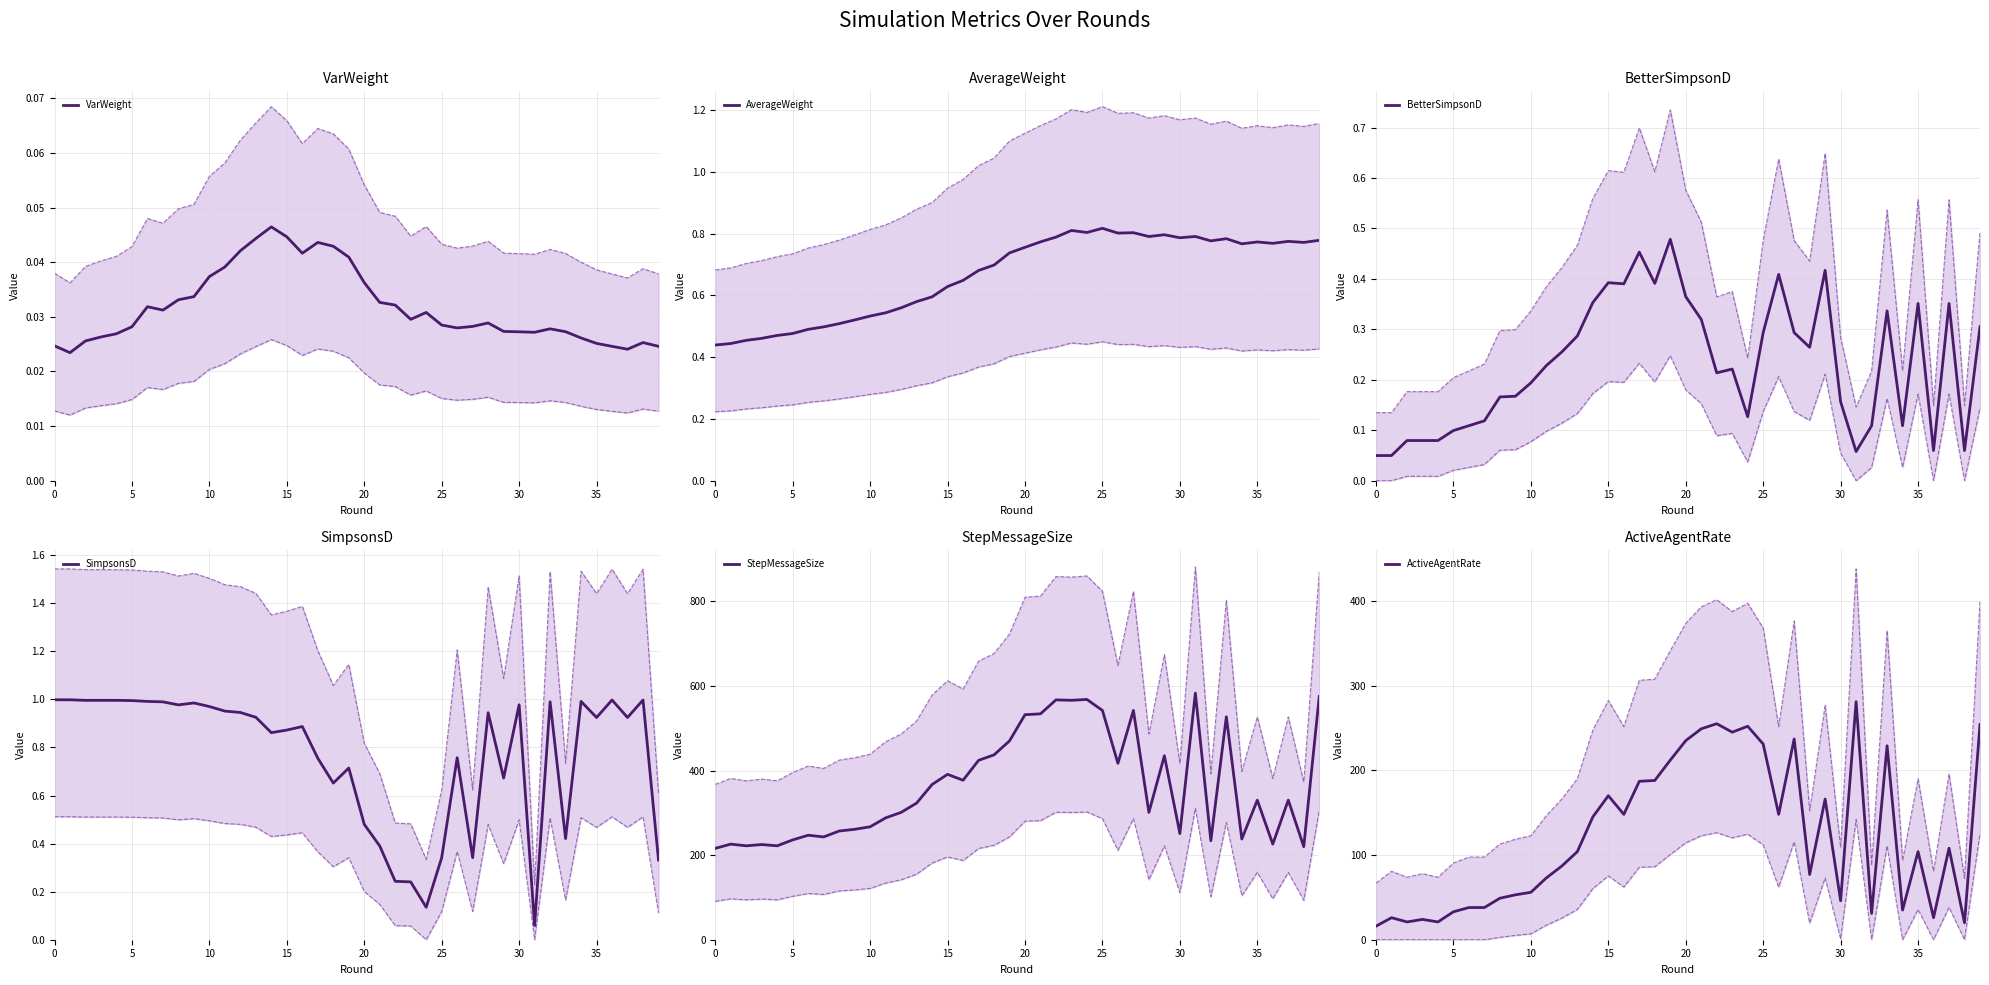

Which label corresponds to the largest value in the chart?

31